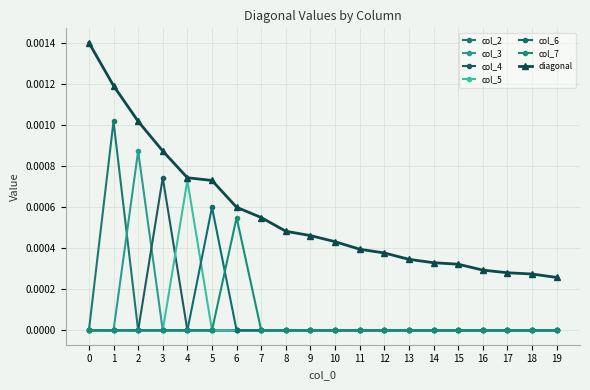

The col_5 series shows 0.0 at 11. True or false?

True